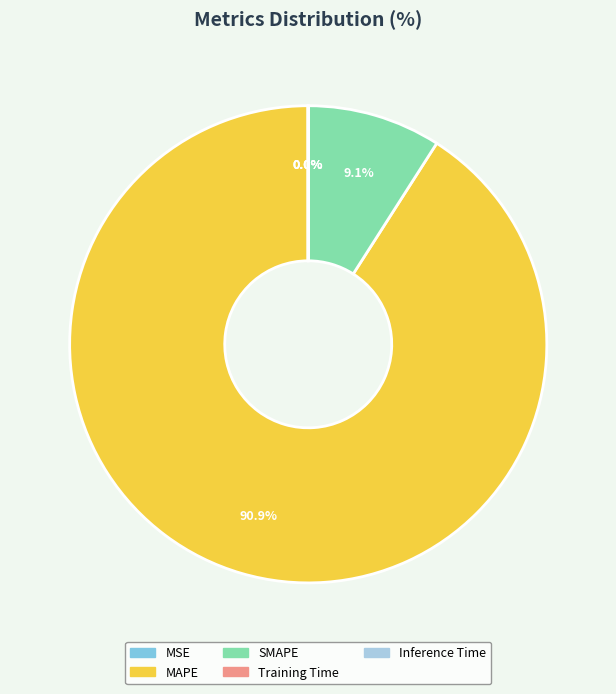

Is there a majority slice in this chart?

Yes